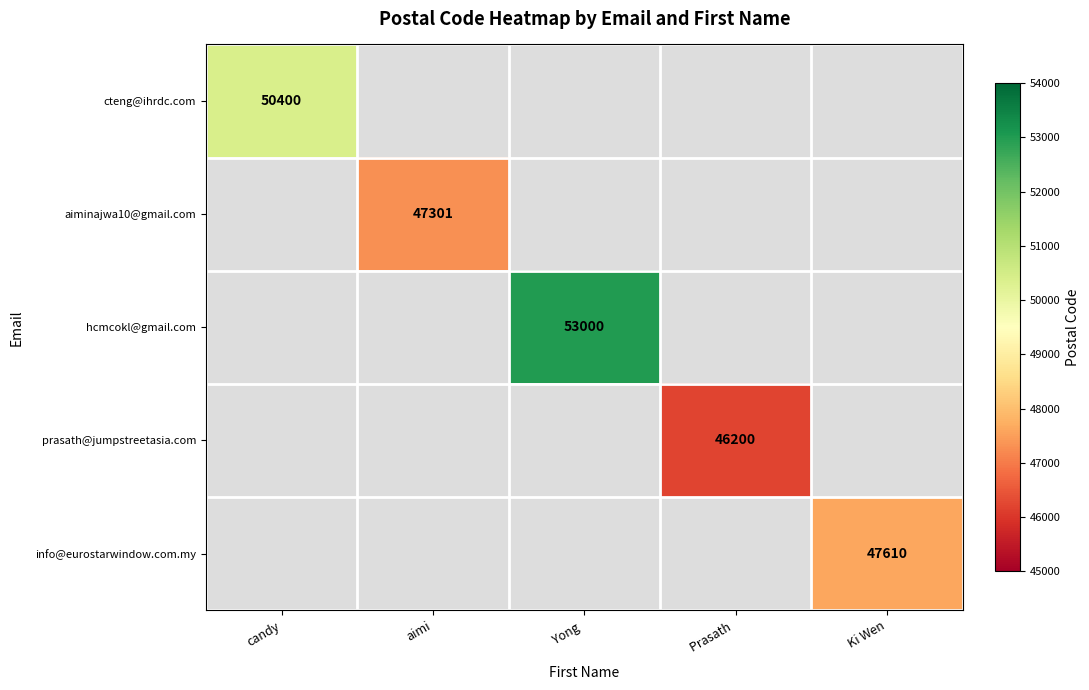

Is it true that cteng@ihrdc.com equals 50400 at candy?

True